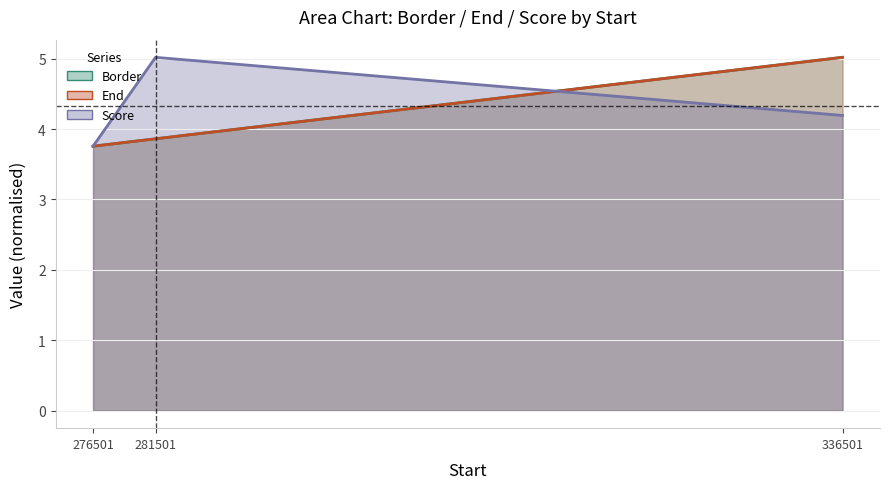

Does the chart have visible grid lines?

Yes